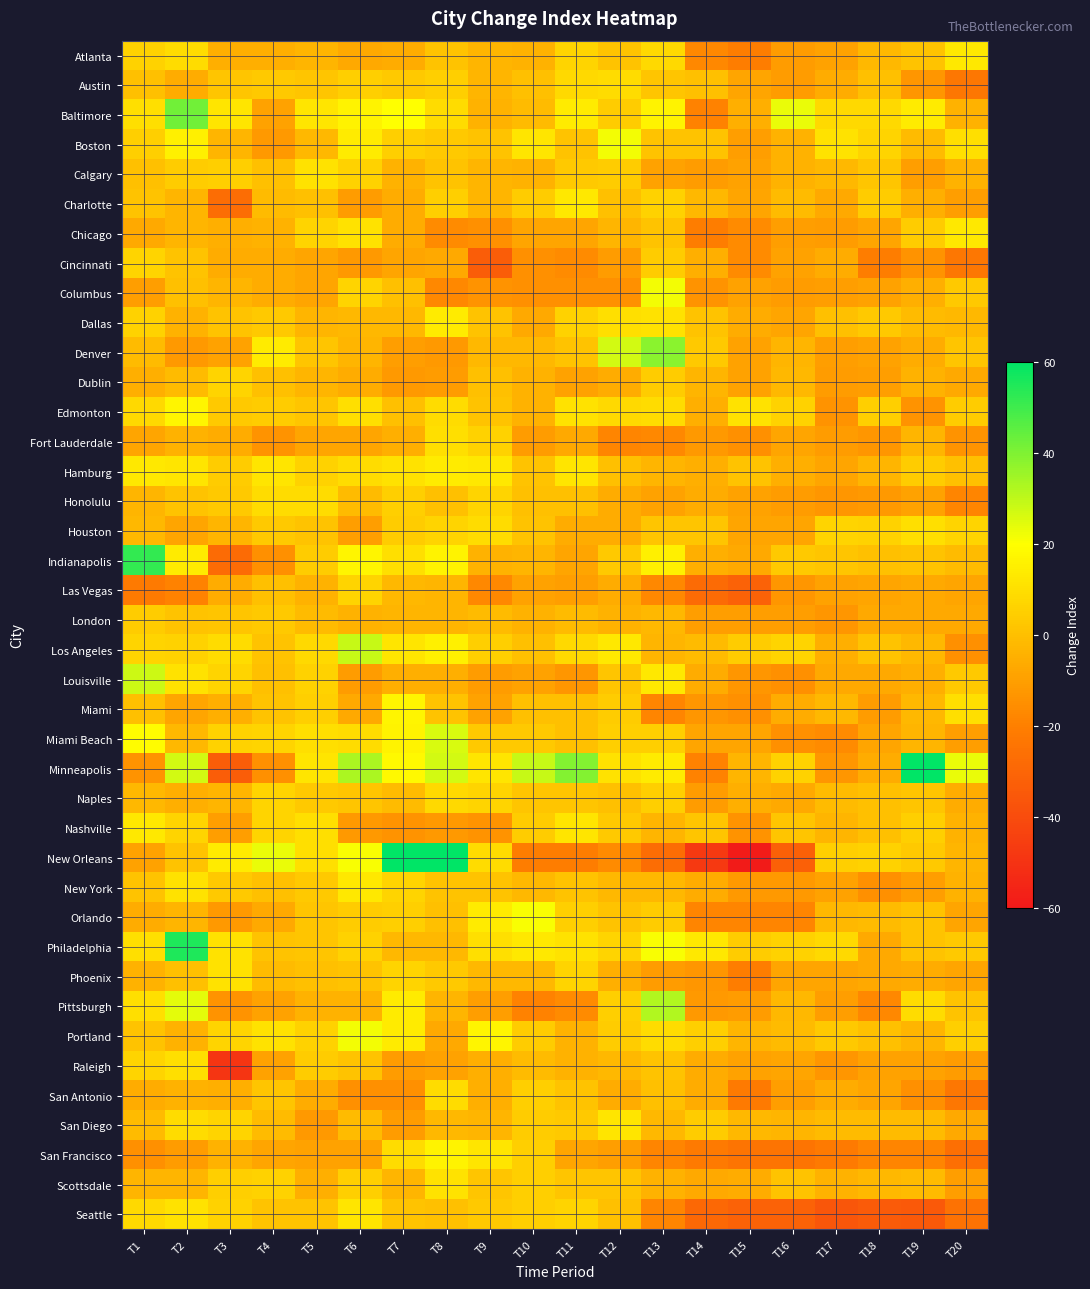

Reading left to right, extract all data points from this chart.

Atlanta: T1=6	T2=9	T3=-5	T4=-5	T5=-3	T6=-7	T7=-6	T8=1	T9=-3	T10=-4	T11=7	T12=1	T13=8	T14=-17	T15=-21	T16=-11	T17=-9	T18=-2	T19=1	T20=13
Austin: T1=0	T2=-6	T3=2	T4=3	T5=2	T6=5	T7=3	T8=5	T9=-3	T10=0	T11=8	T12=9	T13=2	T14=0	T15=-8	T16=-11	T17=-6	T18=0	T19=-13	T20=-23
Baltimore: T1=10	T2=42	T3=12	T4=-9	T5=12	T6=16	T7=20	T8=9	T9=-4	T10=-1	T11=14	T12=4	T13=16	T14=-19	T15=-5	T16=23	T17=8	T18=8	T19=14	T20=-4
Boston: T1=5	T2=15	T3=-3	T4=-12	T5=-2	T6=14	T7=5	T8=3	T9=1	T10=12	T11=1	T12=22	T13=1	T14=1	T15=-10	T16=-4	T17=11	T18=7	T19=-1	T20=10
Calgary: T1=0	T2=4	T3=5	T4=0	T5=11	T6=6	T7=-4	T8=1	T9=-3	T10=-4	T11=3	T12=4	T13=-9	T14=-11	T15=-9	T16=-4	T17=-2	T18=2	T19=-10	T20=-4
Charlotte: T1=1	T2=-3	T3=-27	T4=-1	T5=0	T6=-11	T7=-6	T8=5	T9=-3	T10=4	T11=13	T12=0	T13=6	T14=-2	T15=-8	T16=-1	T17=-7	T18=4	T19=-5	T20=-10
Chicago: T1=-7	T2=-3	T3=-5	T4=-4	T5=7	T6=11	T7=-6	T8=-16	T9=-15	T10=-8	T11=-8	T12=-3	T13=1	T14=-21	T15=-16	T16=-10	T17=-11	T18=-8	T19=4	T20=13
Cincinnati: T1=7	T2=1	T3=-6	T4=-6	T5=-8	T6=-12	T7=-8	T8=-7	T9=-33	T10=-15	T11=-16	T12=-11	T13=4	T14=-5	T15=-16	T16=-9	T17=-6	T18=-21	T19=-14	T20=-23
Columbus: T1=-10	T2=0	T3=-3	T4=-6	T5=-8	T6=7	T7=0	T8=-17	T9=-14	T10=-15	T11=-15	T12=-15	T13=22	T14=-14	T15=-9	T16=-11	T17=-10	T18=-9	T19=-5	T20=3
Dallas: T1=6	T2=-4	T3=1	T4=3	T5=-3	T6=-2	T7=-2	T8=14	T9=1	T10=-7	T11=6	T12=10	T13=11	T14=1	T15=-6	T16=-8	T17=0	T18=3	T19=-1	T20=-2
Denver: T1=-1	T2=-12	T3=-9	T4=14	T5=2	T6=-3	T7=-10	T8=-12	T9=-2	T10=-2	T11=1	T12=27	T13=38	T14=3	T15=-9	T16=-3	T17=-10	T18=-9	T19=-6	T20=2
Dublin: T1=-5	T2=-1	T3=7	T4=0	T5=-3	T6=-6	T7=-12	T8=-11	T9=0	T10=-4	T11=-9	T12=-6	T13=4	T14=-3	T15=-9	T16=-2	T17=-11	T18=-10	T19=-4	T20=-7
Edmonton: T1=8	T2=17	T3=3	T4=4	T5=2	T6=10	T7=0	T8=9	T9=1	T10=-4	T11=11	T12=8	T13=9	T14=-5	T15=11	T16=6	T17=-14	T18=5	T19=-14	T20=4
Fort Lauderdale: T1=-8	T2=-4	T3=-6	T4=-14	T5=-8	T6=-8	T7=-5	T8=10	T9=6	T10=-11	T11=-7	T12=-18	T13=-17	T14=-12	T15=-15	T16=-8	T17=-11	T18=-13	T19=-3	T20=-14
Hamburg: T1=13	T2=12	T3=4	T4=12	T5=6	T6=9	T7=11	T8=14	T9=13	T10=1	T11=12	T12=0	T13=-3	T14=-5	T15=1	T16=-5	T17=-8	T18=-3	T19=4	T20=0
Honolulu: T1=-3	T2=1	T3=3	T4=9	T5=9	T6=-1	T7=5	T8=0	T9=7	T10=0	T11=0	T12=-6	T13=-9	T14=-6	T15=-9	T16=-11	T17=-13	T18=-12	T19=-9	T20=-18
Houston: T1=-2	T2=-8	T3=-3	T4=3	T5=1	T6=-10	T7=4	T8=7	T9=9	T10=1	T11=-6	T12=-6	T13=2	T14=2	T15=-8	T16=-8	T17=7	T18=6	T19=10	T20=7
Indianapolis: T1=52	T2=14	T3=-28	T4=-15	T5=4	T6=17	T7=10	T8=16	T9=-4	T10=-3	T11=-8	T12=3	T13=15	T14=-5	T15=-7	T16=3	T17=2	T18=0	T19=1	T20=-1
Las Vegas: T1=-22	T2=-19	T3=-6	T4=0	T5=-4	T6=7	T7=-2	T8=-3	T9=-17	T10=-9	T11=-10	T12=-6	T13=-17	T14=-28	T15=-31	T16=-13	T17=-9	T18=-8	T19=-7	T20=-8
London: T1=4	T2=1	T3=2	T4=3	T5=-1	T6=-4	T7=-3	T8=-3	T9=-1	T10=-4	T11=-1	T12=-4	T13=-2	T14=-10	T15=-10	T16=-10	T17=-13	T18=-7	T19=-7	T20=-7
Los Angeles: T1=7	T2=6	T3=9	T4=1	T5=8	T6=29	T7=12	T8=15	T9=5	T10=0	T11=8	T12=13	T13=-3	T14=-1	T15=4	T16=7	T17=-5	T18=1	T19=-2	T20=-15
Louisville: T1=28	T2=11	T3=7	T4=0	T5=6	T6=-11	T7=-5	T8=-5	T9=-11	T10=-9	T11=-13	T12=2	T13=13	T14=-6	T15=-13	T16=-15	T17=-7	T18=-7	T19=-5	T20=3
Miami: T1=0	T2=-8	T3=-5	T4=1	T5=5	T6=-7	T7=17	T8=1	T9=-9	T10=0	T11=0	T12=4	T13=-18	T14=-13	T15=-15	T16=-6	T17=-2	T18=-11	T19=-2	T20=10
Miami Beach: T1=19	T2=-2	T3=6	T4=7	T5=10	T6=9	T7=16	T8=26	T9=3	T10=3	T11=0	T12=5	T13=5	T14=-8	T15=-8	T16=-15	T17=-16	T18=-8	T19=-3	T20=-10
Minneapolis: T1=-14	T2=27	T3=-33	T4=-15	T5=12	T6=33	T7=18	T8=27	T9=12	T10=29	T11=39	T12=11	T13=14	T14=-19	T15=-3	T16=6	T17=-13	T18=-6	T19=61	T20=23
Naples: T1=-2	T2=-5	T3=-3	T4=7	T5=3	T6=2	T7=-1	T8=8	T9=7	T10=2	T11=2	T12=0	T13=5	T14=-11	T15=-5	T16=-7	T17=-1	T18=0	T19=2	T20=-6
Nashville: T1=13	T2=7	T3=-10	T4=7	T5=10	T6=-12	T7=-14	T8=-12	T9=-14	T10=4	T11=12	T12=3	T13=-3	T14=2	T15=-14	T16=2	T17=-3	T18=0	T19=5	T20=-4
New Orleans: T1=-9	T2=1	T3=14	T4=23	T5=10	T6=21	T7=109	T8=102	T9=9	T10=-21	T11=-21	T12=-16	T13=-27	T14=-47	T15=-59	T16=-32	T17=5	T18=6	T19=3	T20=-3
New York: T1=1	T2=11	T3=3	T4=0	T5=3	T6=13	T7=7	T8=1	T9=1	T10=-2	T11=1	T12=-2	T13=-2	T14=-6	T15=-12	T16=-12	T17=-9	T18=-15	T19=-10	T20=-4
Orlando: T1=-6	T2=-3	T3=-12	T4=-7	T5=2	T6=4	T7=5	T8=0	T9=14	T10=21	T11=5	T12=1	T13=4	T14=-18	T15=-18	T16=-18	T17=-2	T18=-1	T19=1	T20=-8
Philadelphia: T1=10	T2=55	T3=11	T4=1	T5=2	T6=6	T7=-2	T8=-2	T9=10	T10=13	T11=11	T12=7	T13=21	T14=13	T15=4	T16=6	T17=8	T18=-7	T19=1	T20=3
Phoenix: T1=-4	T2=0	T3=11	T4=-1	T5=0	T6=1	T7=7	T8=3	T9=-2	T10=-2	T11=7	T12=-5	T13=-11	T14=-13	T15=-21	T16=-8	T17=-8	T18=-7	T19=-6	T20=-8
Pittsburgh: T1=10	T2=24	T3=-14	T4=-9	T5=-4	T6=-4	T7=14	T8=-3	T9=-10	T10=-19	T11=-16	T12=5	T13=32	T14=-12	T15=-11	T16=-2	T17=-10	T18=-17	T19=9	T20=1
Portland: T1=1	T2=-4	T3=7	T4=11	T5=6	T6=22	T7=14	T8=-7	T9=17	T10=4	T11=-4	T12=4	T13=9	T14=5	T15=-3	T16=-1	T17=3	T18=0	T19=-3	T20=5
Raleigh: T1=7	T2=10	T3=-49	T4=-9	T5=4	T6=1	T7=-11	T8=-9	T9=-5	T10=-1	T11=-4	T12=-2	T13=1	T14=-6	T15=-9	T16=-8	T17=-13	T18=-9	T19=-9	T20=-11
San Antonio: T1=-6	T2=-4	T3=-5	T4=2	T5=-6	T6=-15	T7=-15	T8=9	T9=-5	T10=5	T11=1	T12=-6	T13=0	T14=-6	T15=-22	T16=-10	T17=-6	T18=-8	T19=-15	T20=-23
San Diego: T1=-1	T2=9	T3=7	T4=-1	T5=-12	T6=-1	T7=-11	T8=-2	T9=-3	T10=4	T11=3	T12=12	T13=-2	T14=4	T15=-2	T16=-3	T17=-1	T18=-1	T19=-1	T20=-7
San Francisco: T1=-15	T2=-11	T3=-4	T4=-8	T5=-9	T6=-9	T7=9	T8=16	T9=12	T10=5	T11=-8	T12=-10	T13=-18	T14=-22	T15=-24	T16=-24	T17=-22	T18=-18	T19=-18	T20=-26
Scottsdale: T1=-3	T2=-3	T3=5	T4=6	T5=-5	T6=5	T7=-3	T8=11	T9=2	T10=5	T11=2	T12=2	T13=-4	T14=-7	T15=-6	T16=1	T17=-4	T18=-2	T19=-1	T20=-10
Seattle: T1=8	T2=11	T3=6	T4=1	T5=1	T6=12	T7=1	T8=0	T9=3	T10=5	T11=7	T12=0	T13=-18	T14=-29	T15=-31	T16=-31	T17=-36	T18=-34	T19=-35	T20=-25